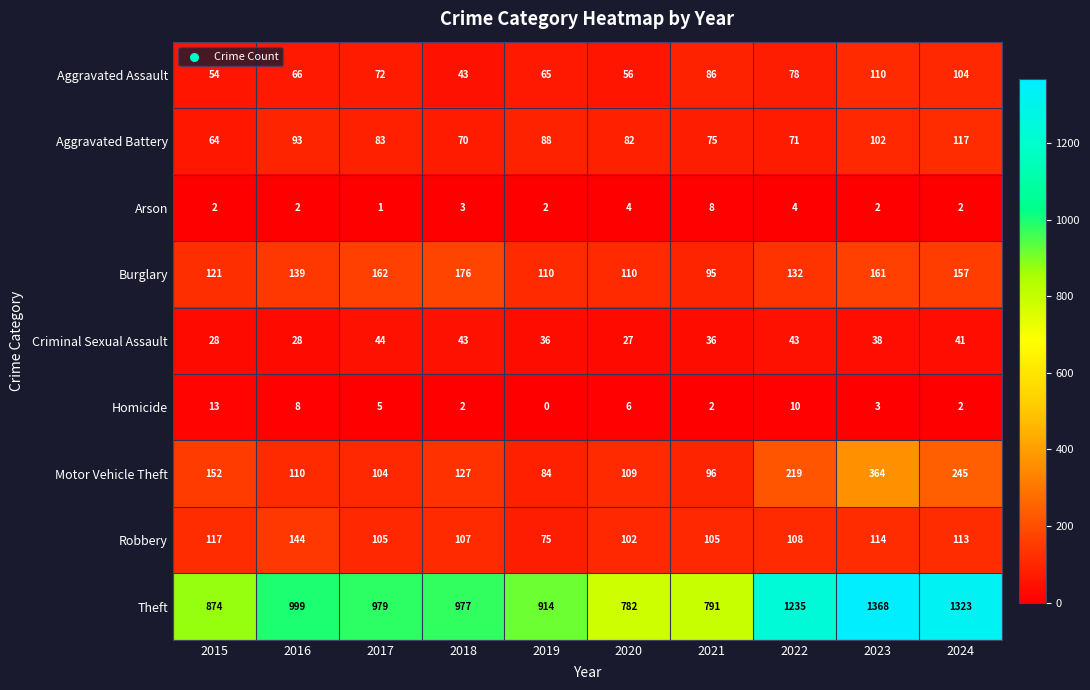

The value of Homicide at 2019 is 0. True or false?

True